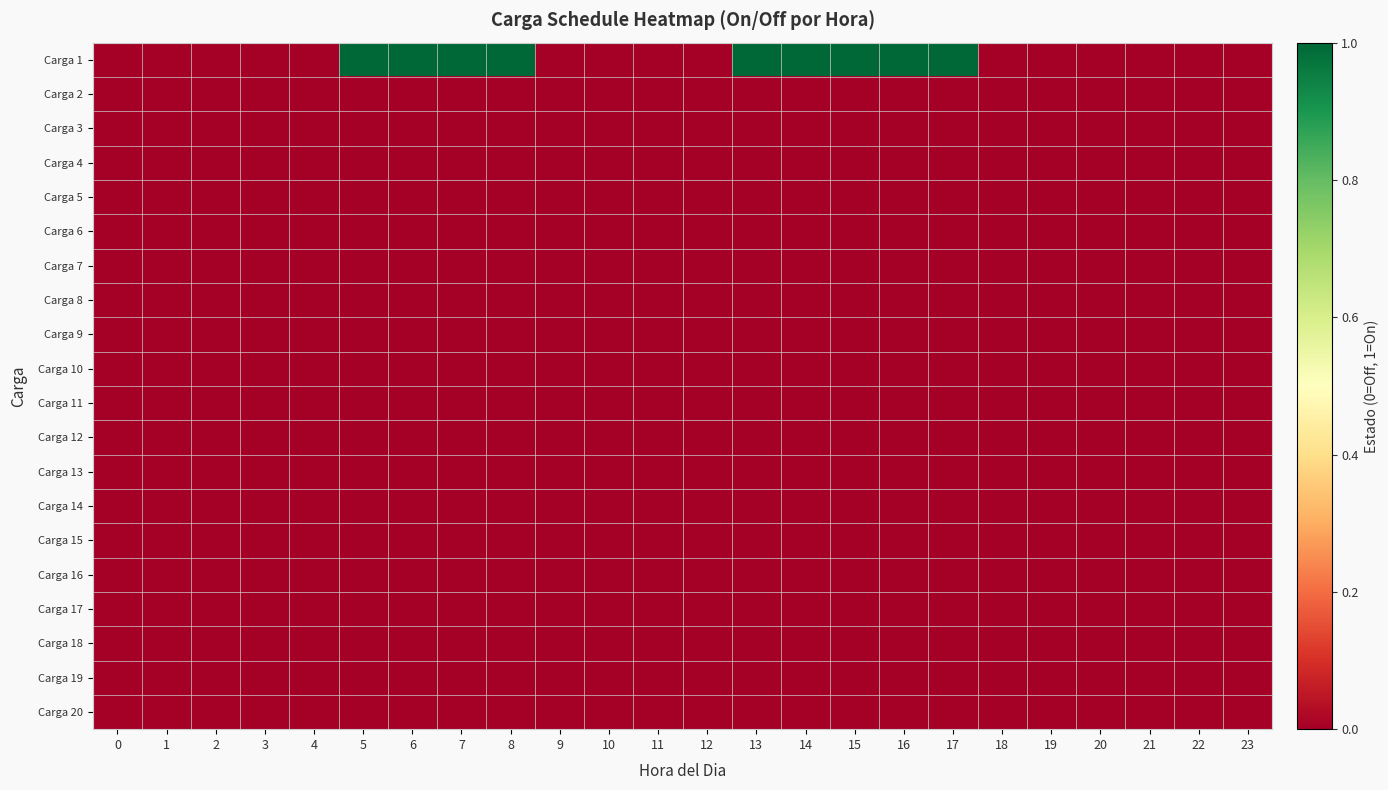

At how many categories does at least one series exceed 0?

9